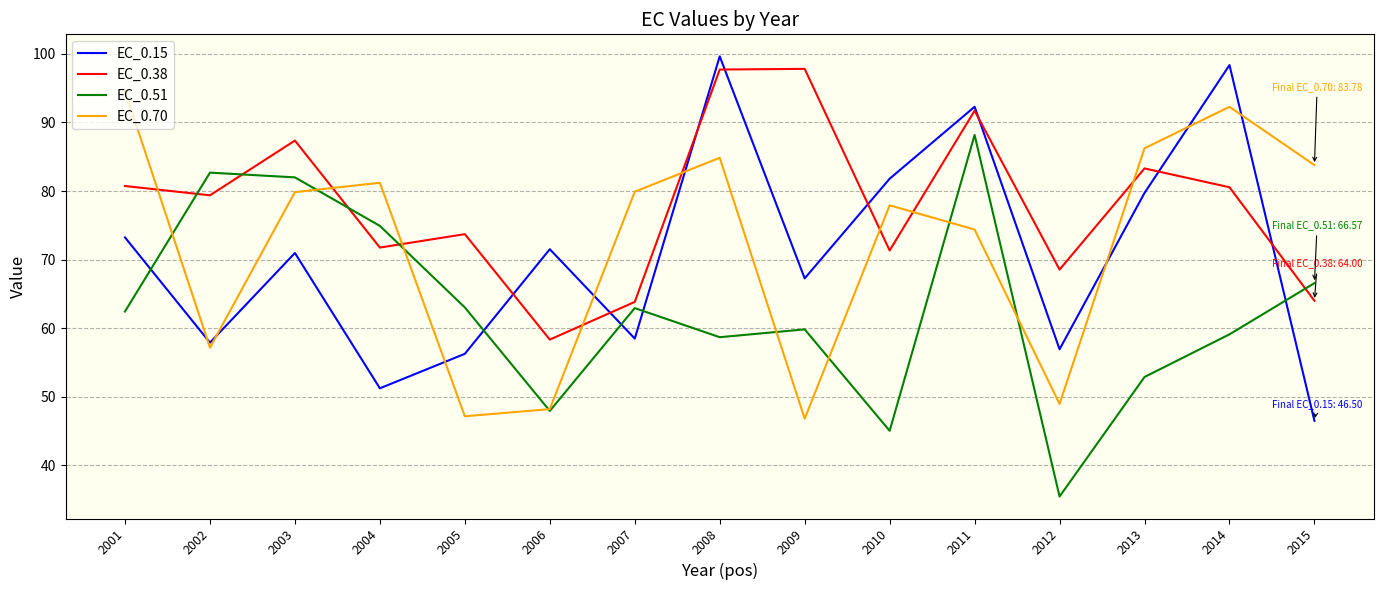

True or false: EC_0.70 and EC_0.15 intersect in this chart.

True